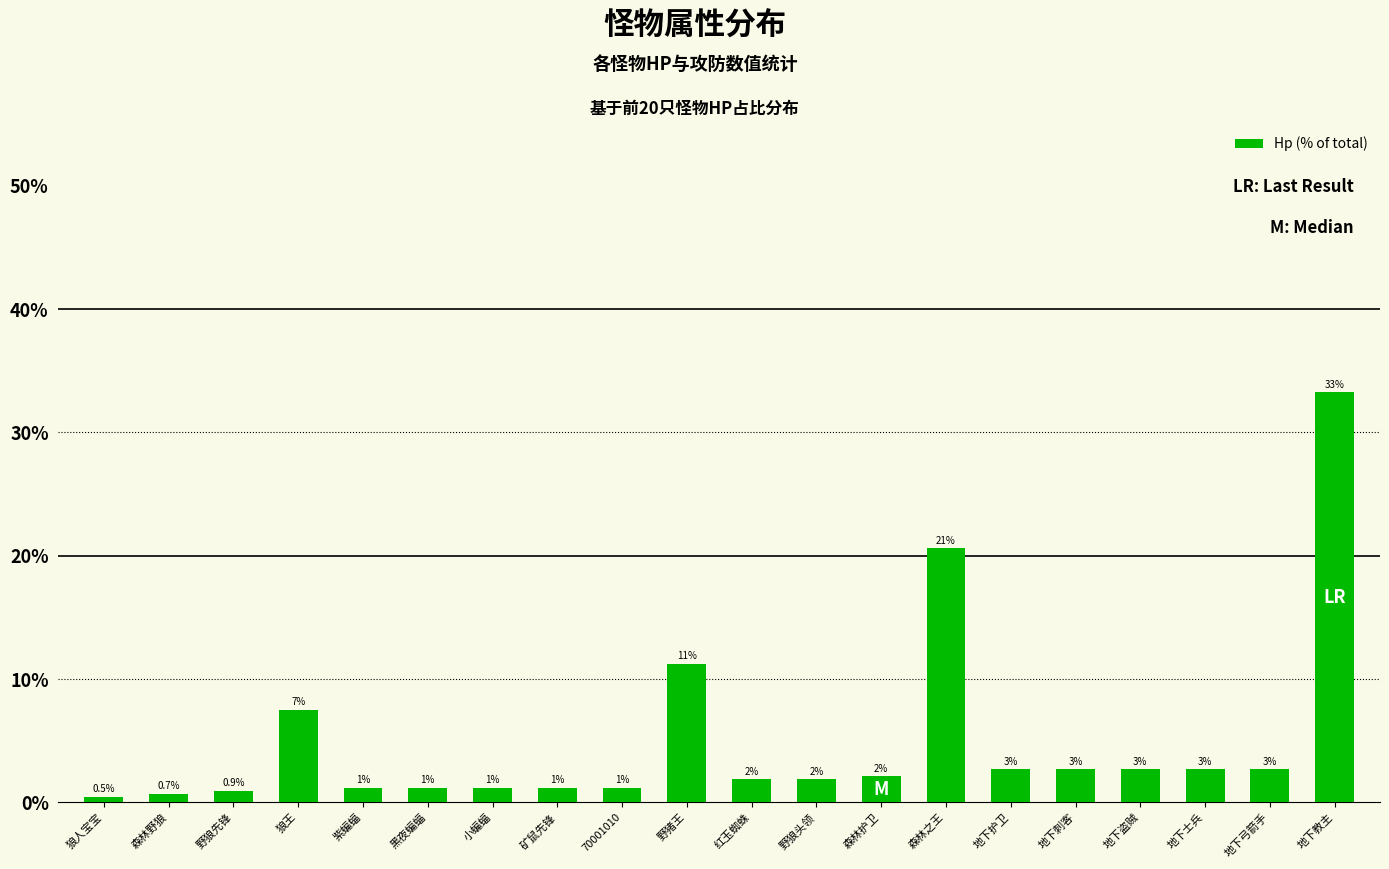

Read the value at 70001010.

1.2